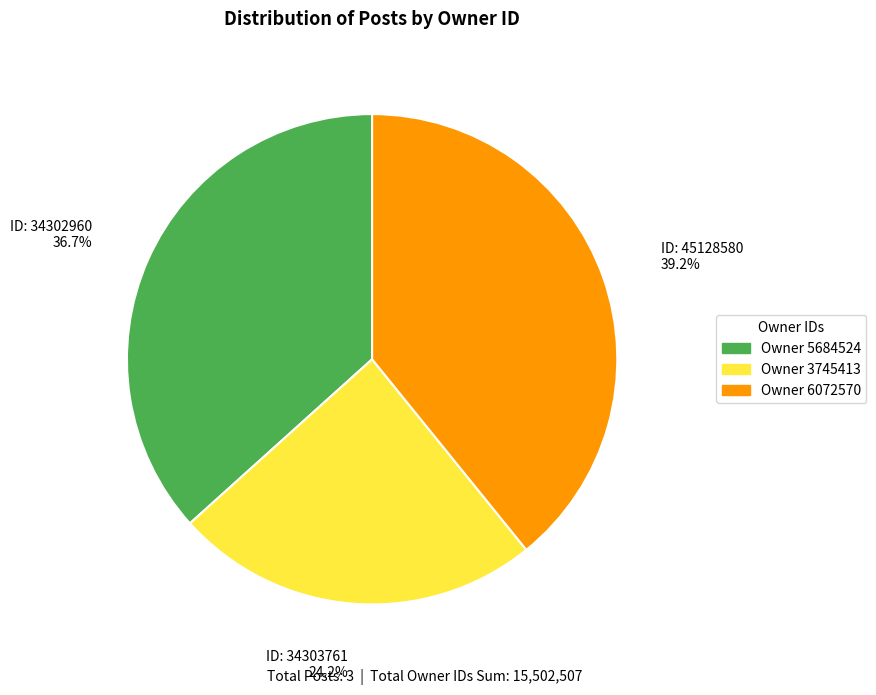

Does any single category account for the majority?

No